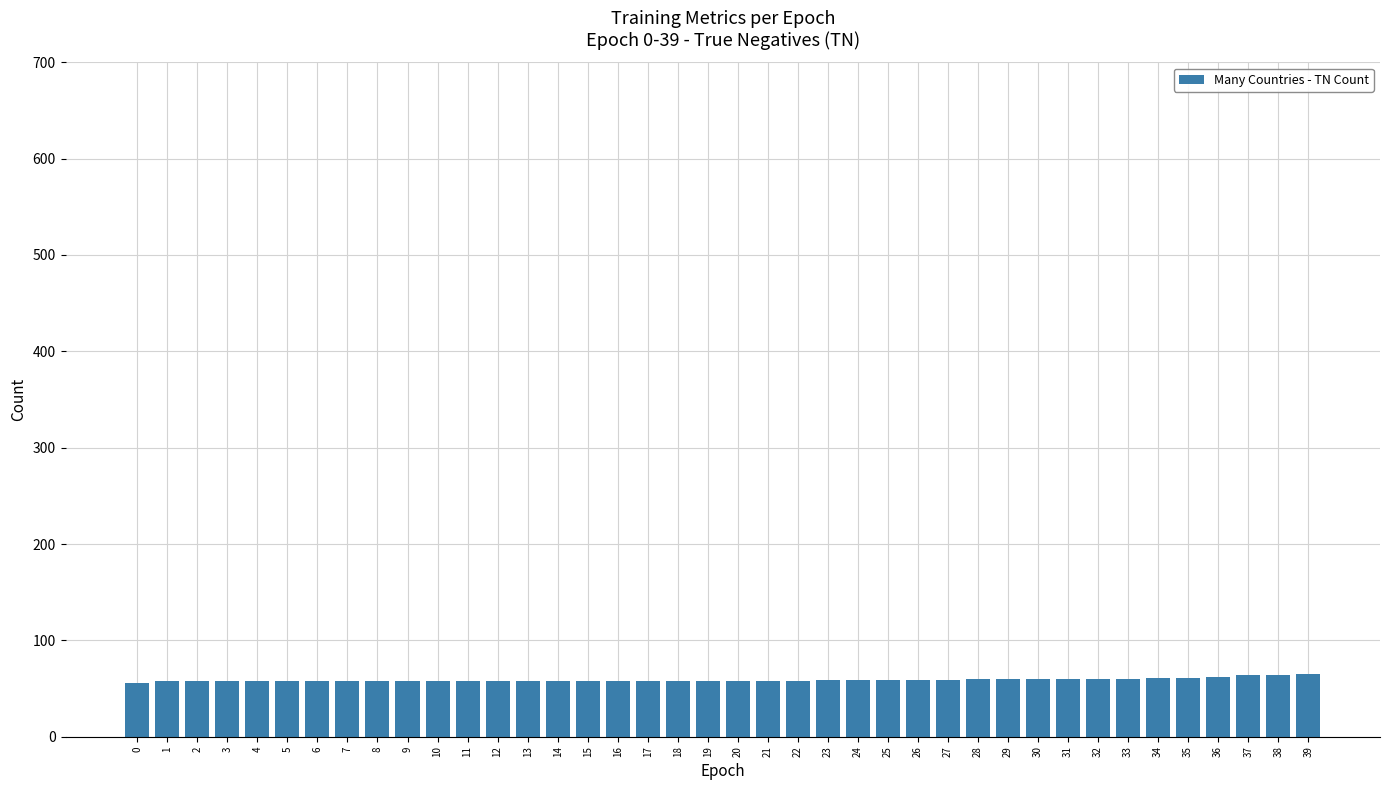

Are the bars grouped side by side (vs. stacked)?

No